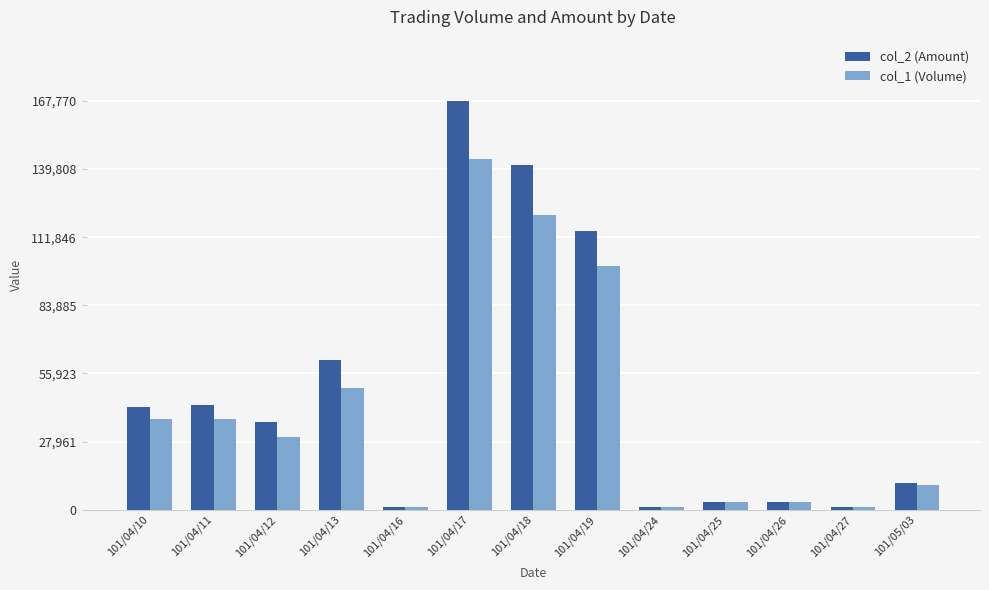

How many data points does each series have?

13